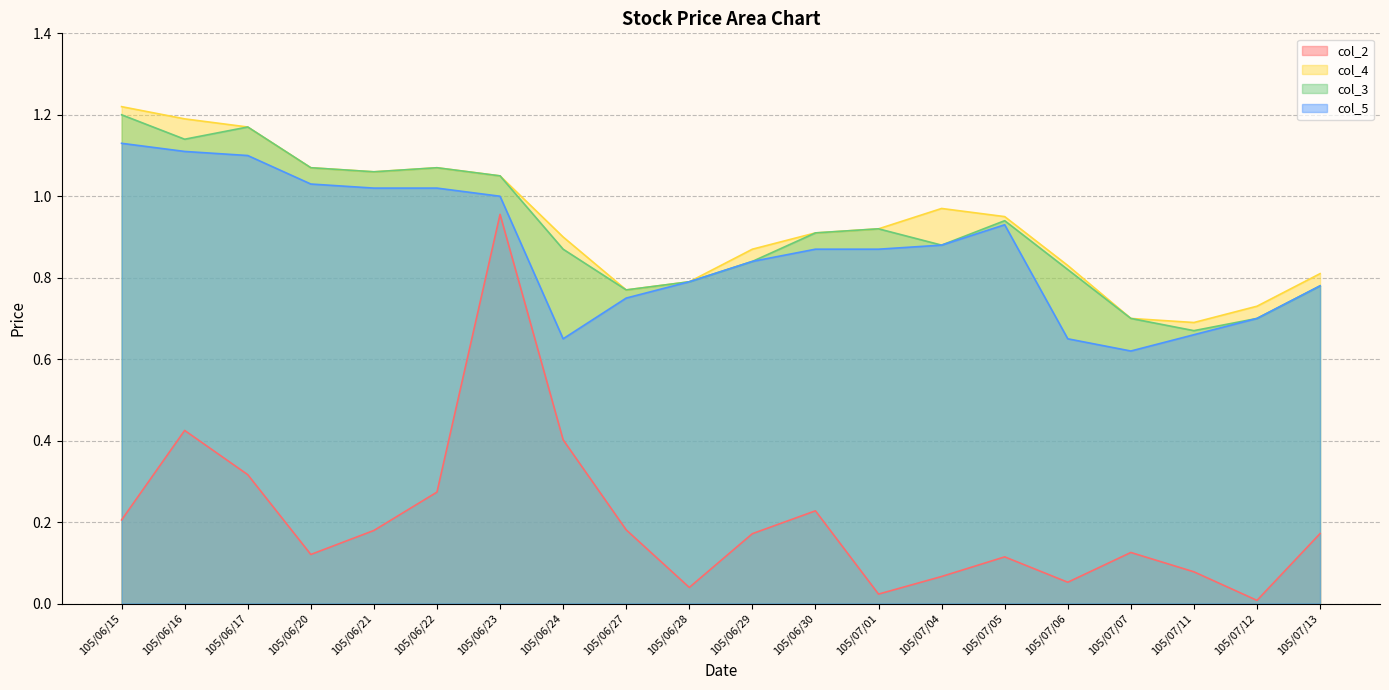

How many interior local peaks does the col_2 series have?

5